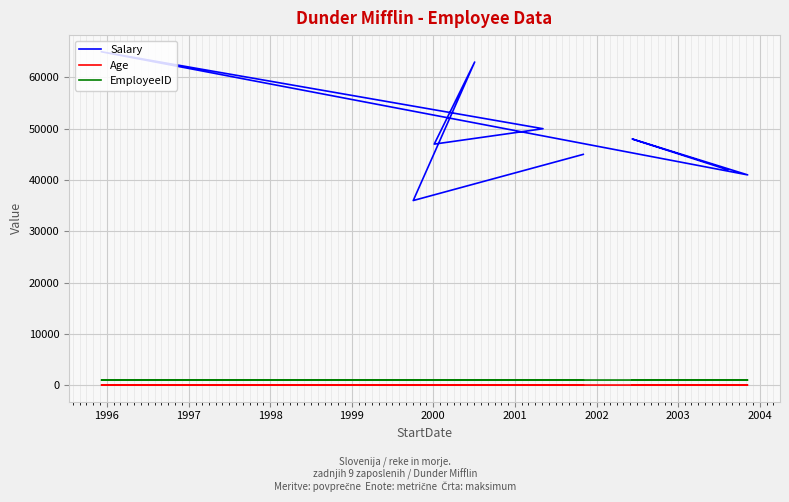

At which label is EmployeeID closest to 1005?

1999